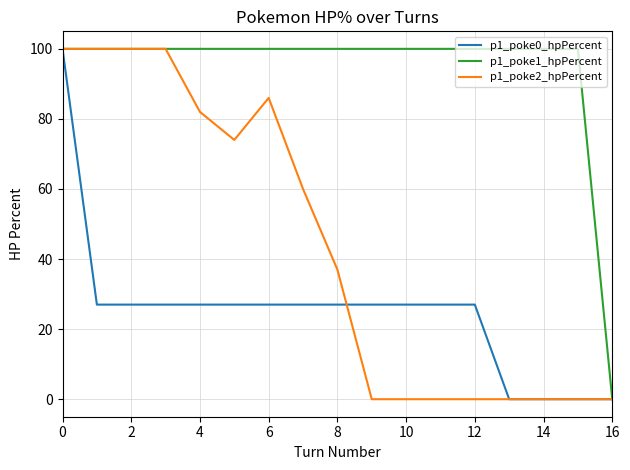

List the series in order of their overall mean, highest first.

p1_poke1_hpPercent, p1_poke2_hpPercent, p1_poke0_hpPercent